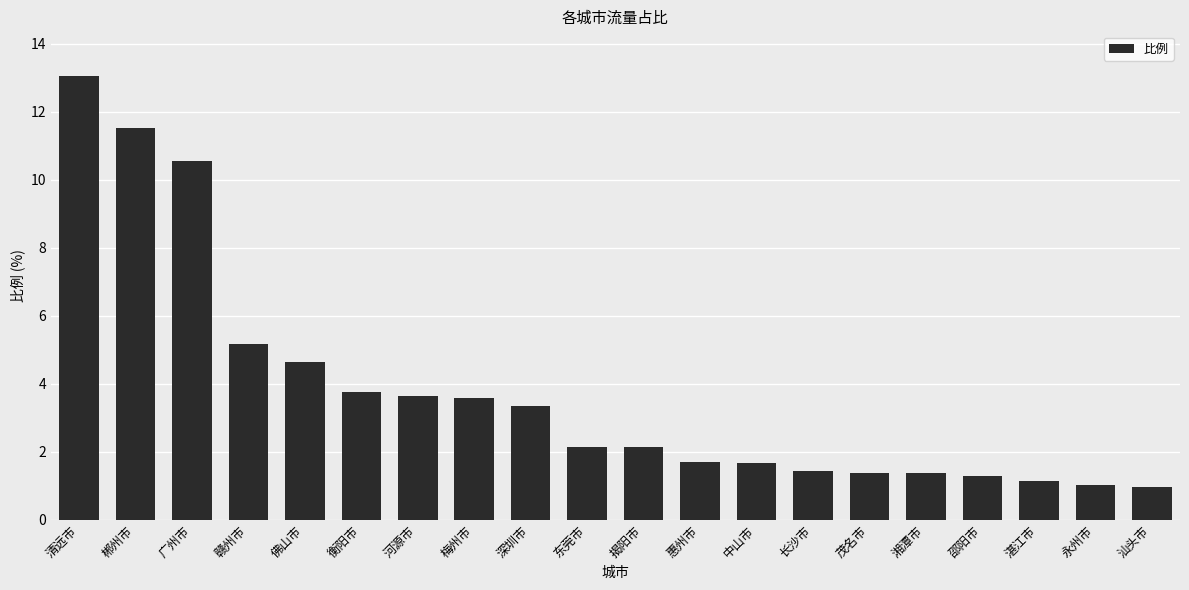

Between 深圳市 and 清远市, which is larger?

清远市